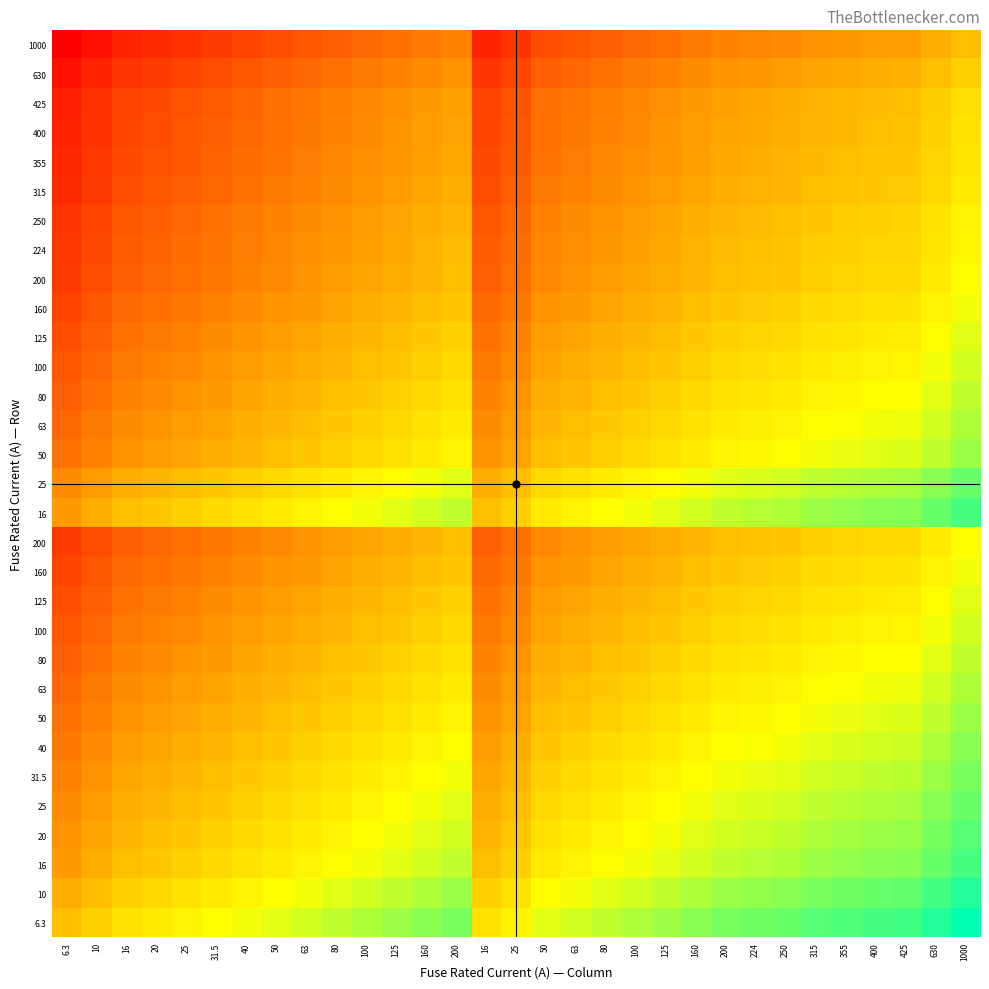

Count the number of categories in the chart.

31